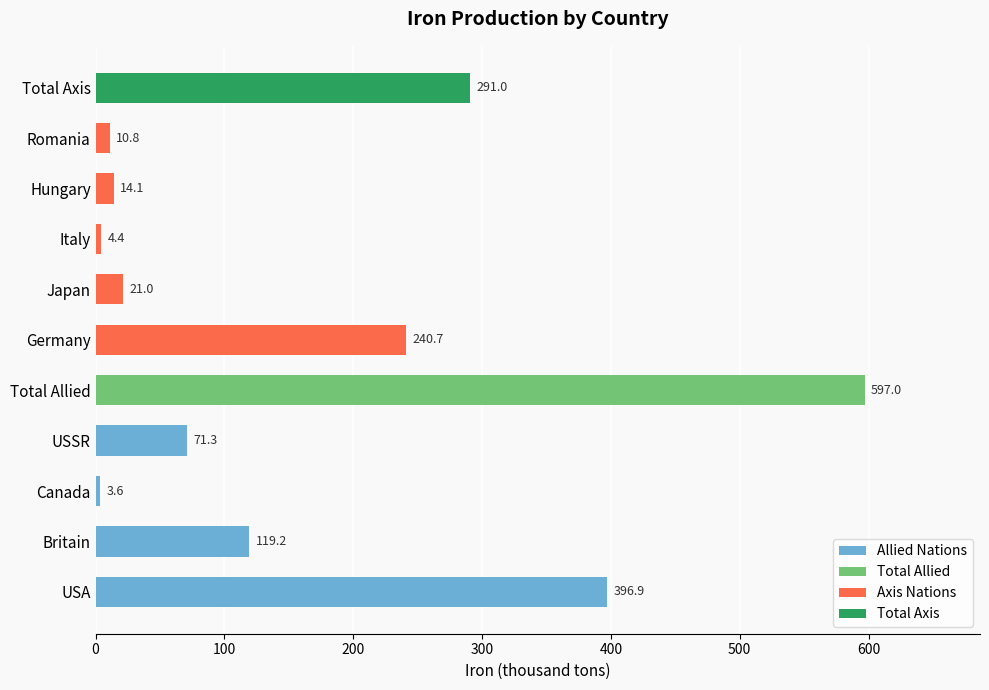

How many data points does each series have?

11